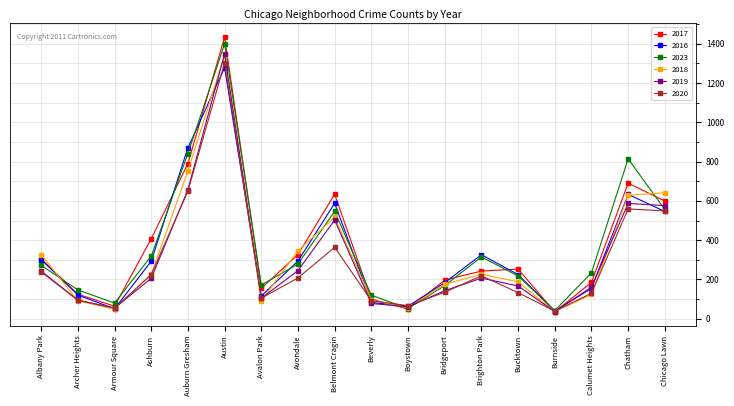

How many values in the 2018 series are below 226?

9